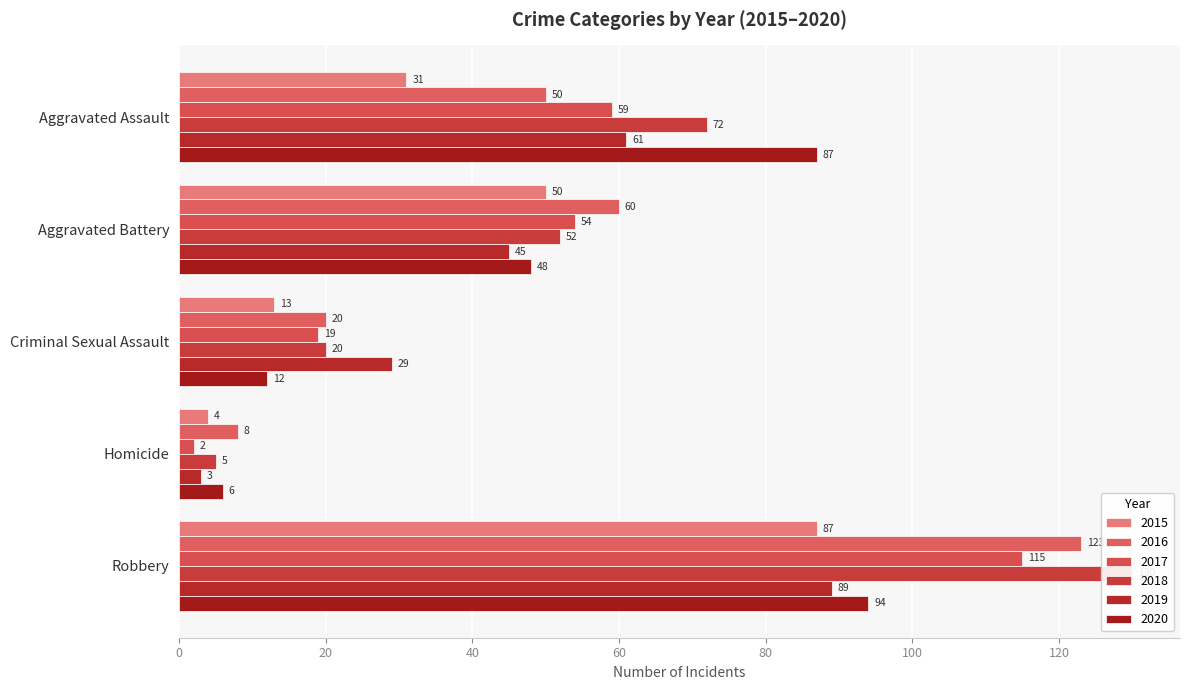

What are all the series names shown in the legend?

2015, 2016, 2017, 2018, 2019, 2020